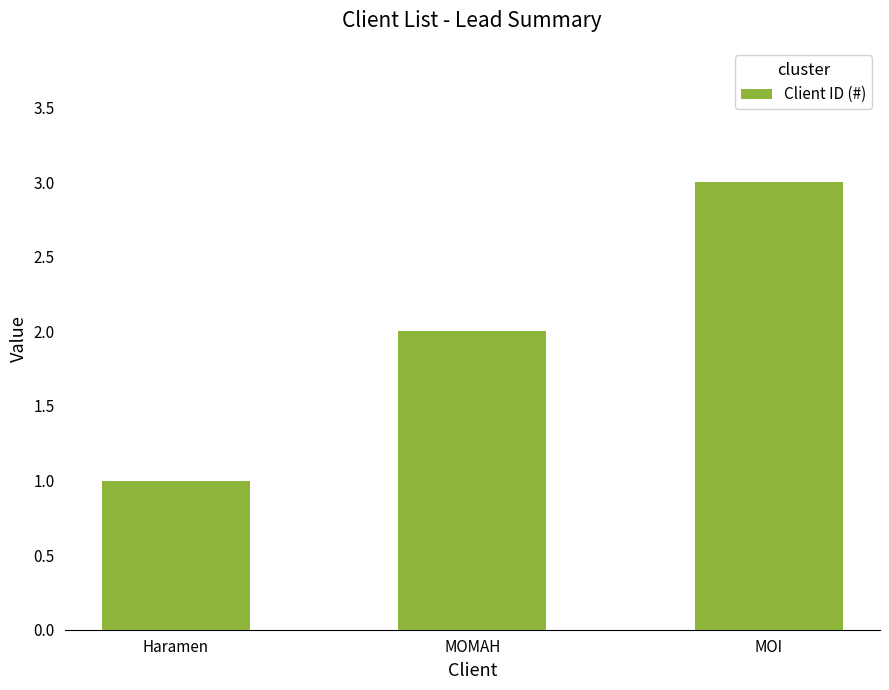

Rank the categories by value from highest to lowest.

MOI, MOMAH, Haramen